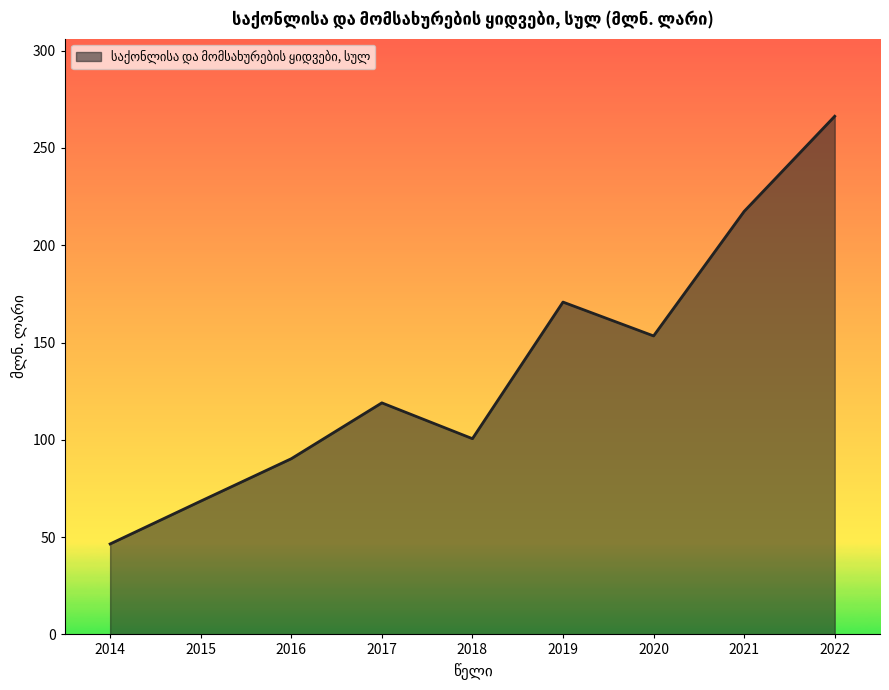

Rank the categories by value from lowest to highest.

2014, 2015, 2016, 2018, 2017, 2020, 2019, 2021, 2022